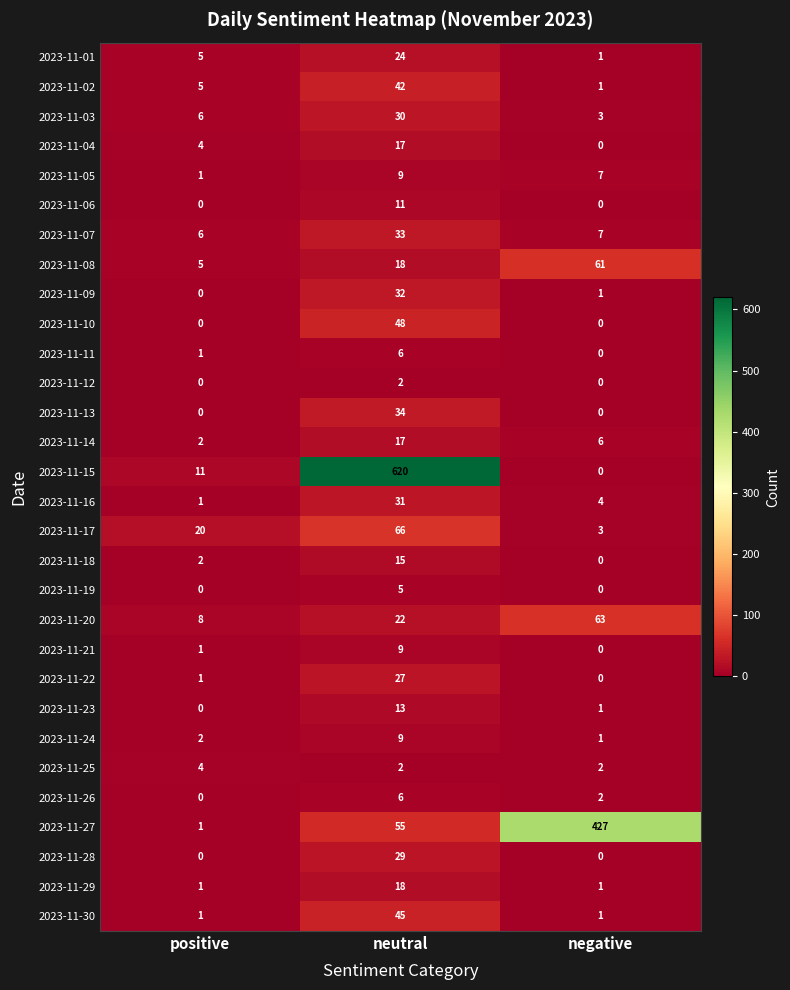

What is the sum of the 2023-11-01 values at neutral and positive?

29